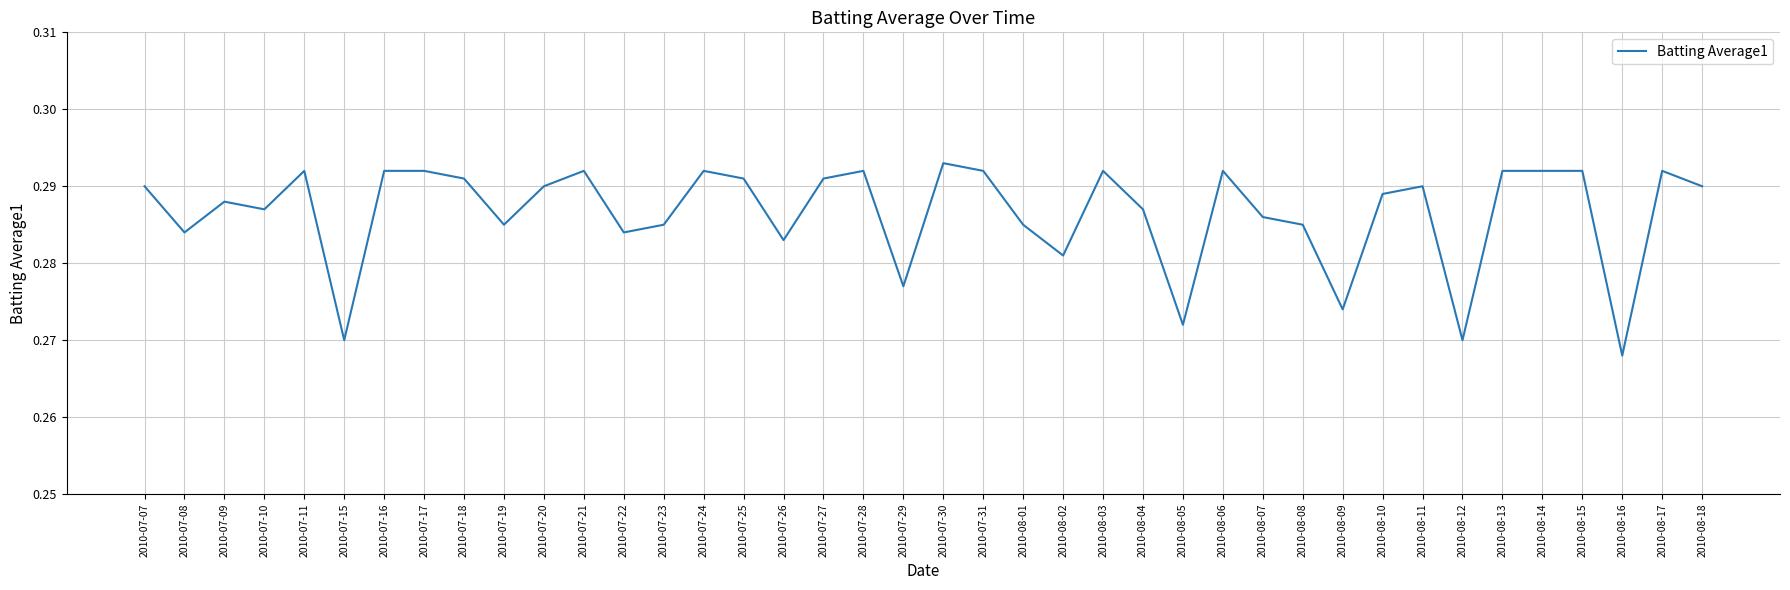

Which label corresponds to the smallest value in the chart?

2010-08-16